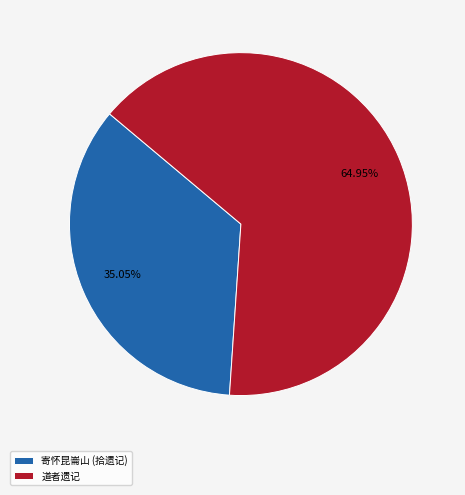

Which has a higher value, 道者遗记 or 寄怀昆崙山 (拾遗记)?

道者遗记